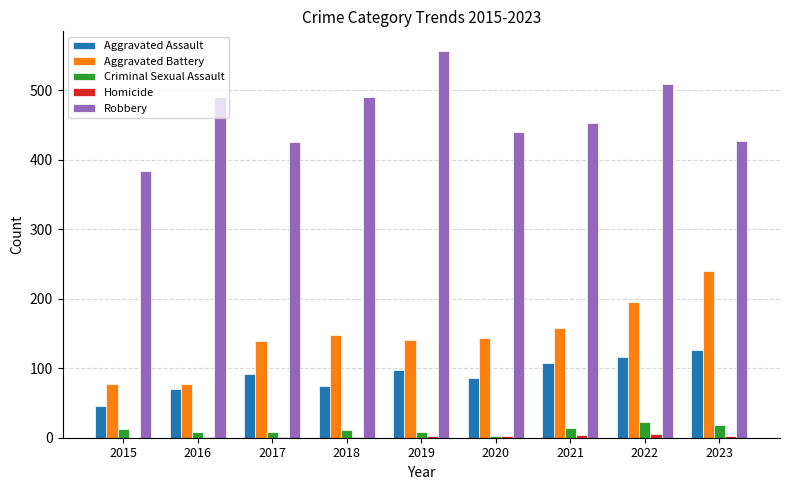

What is the maximum value shown in the chart?

557